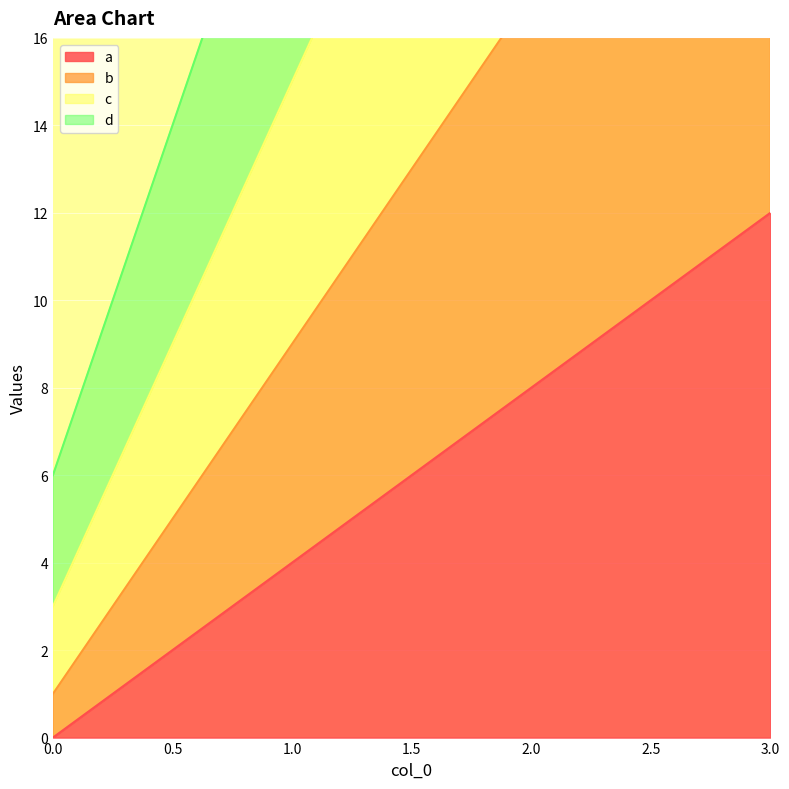

What is the average value of the a series?

6